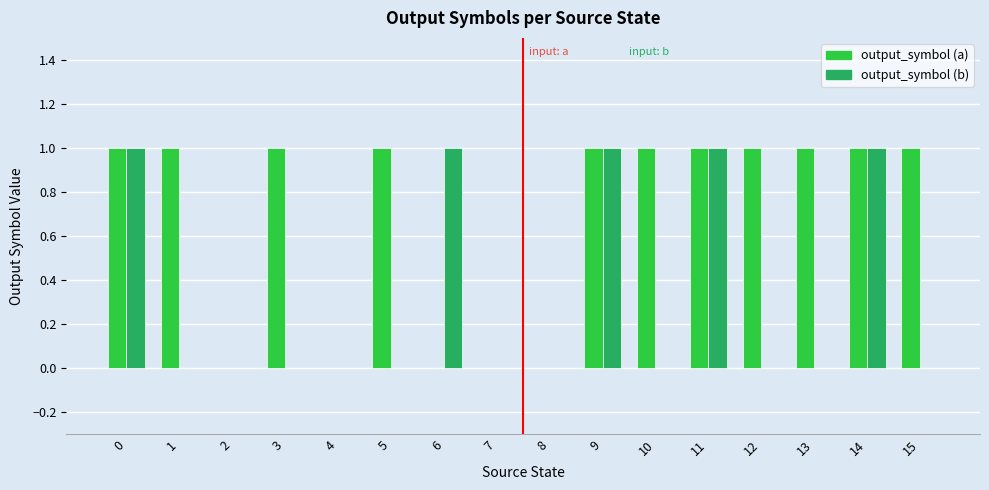

True or false: output_symbol (a) has a value of 0 at 4.

True